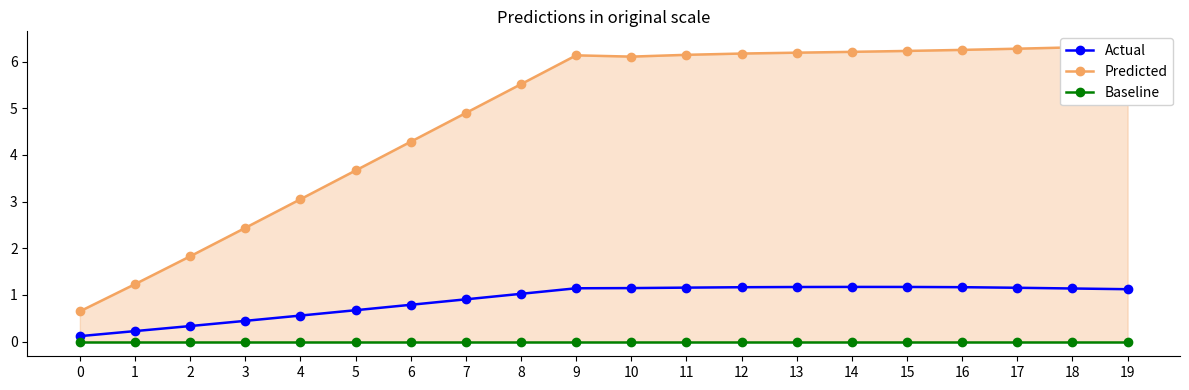

Which series has the largest total across all categories?

Predicted